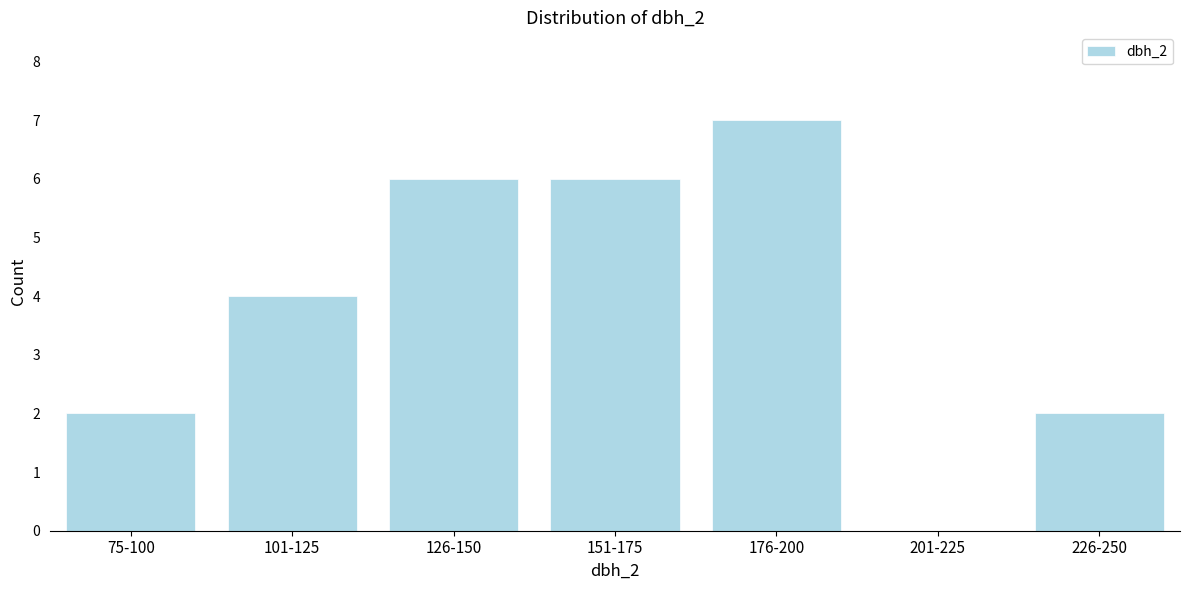

Reading left to right, transcribe all the data shown in this chart.

75-100=2	101-125=4	126-150=6	151-175=6	176-200=7	201-225=0	226-250=2